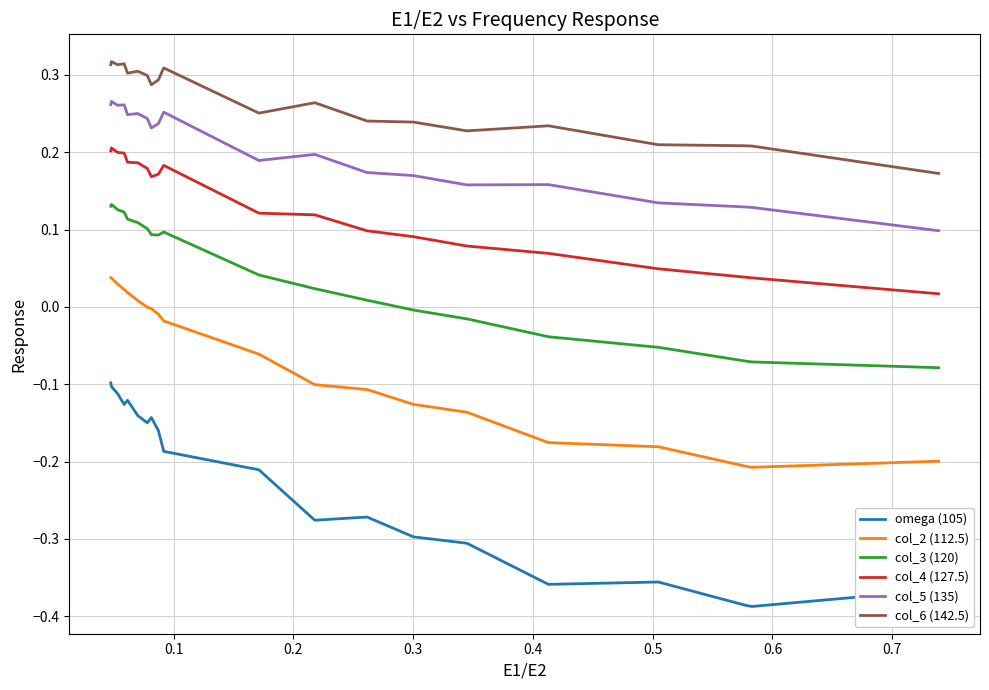

True or false: col_4 (127.5) and omega (105) intersect in this chart.

False